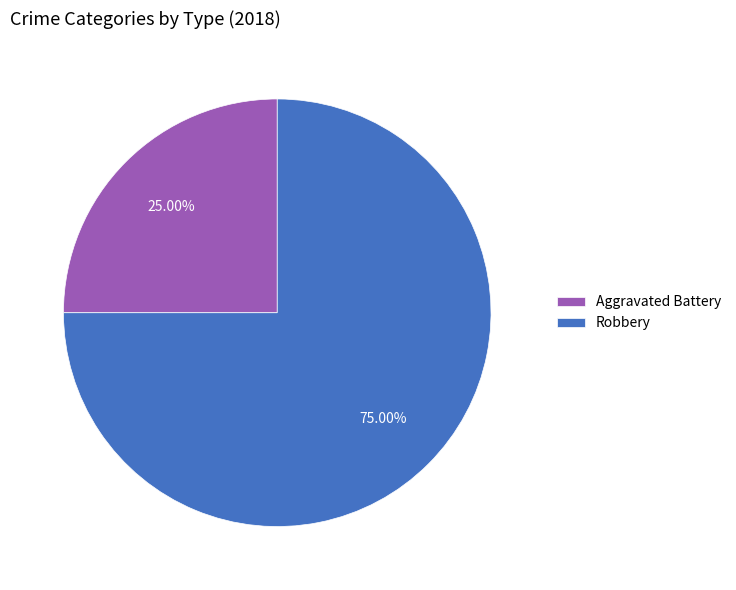

Which has a higher value, Robbery or Aggravated Battery?

Robbery